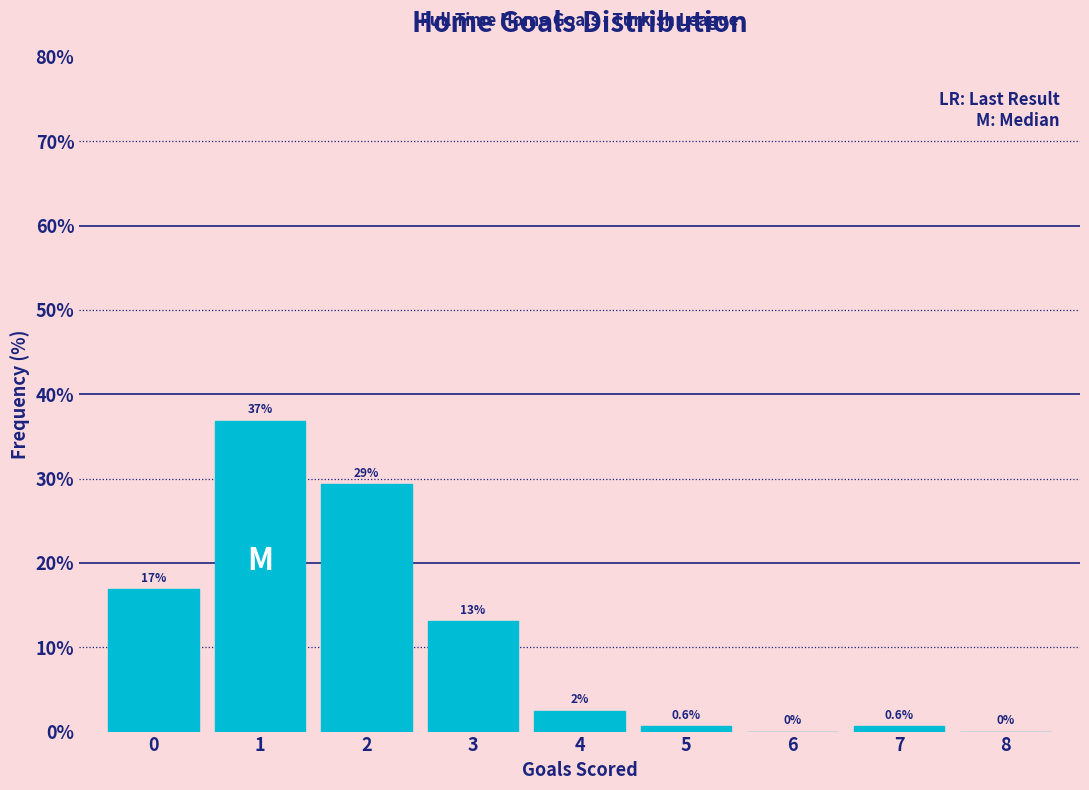

Which range on the x-axis has the tallest bar?

0.5 to 1.5